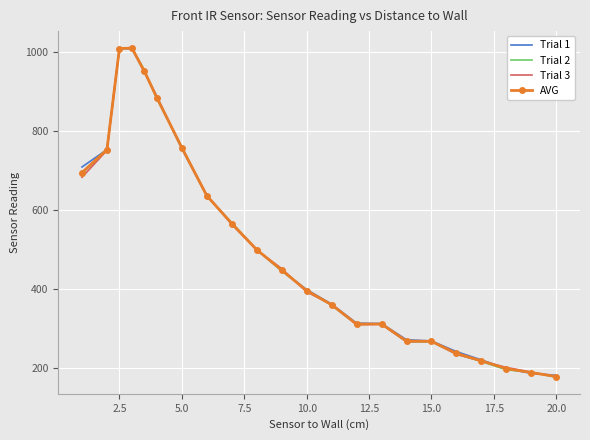

What is the minimum value for AVG?

179.0